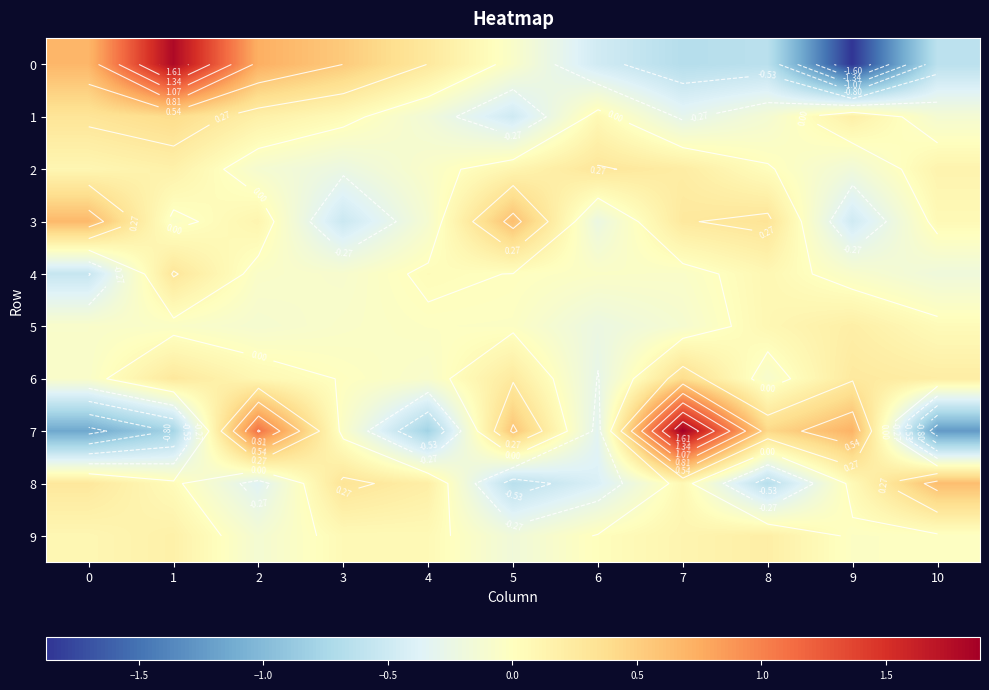

List the labels in order of 5 value, largest first.

9, 8, 10, 4, 5, 1, 3, 0, 7, 2, 6